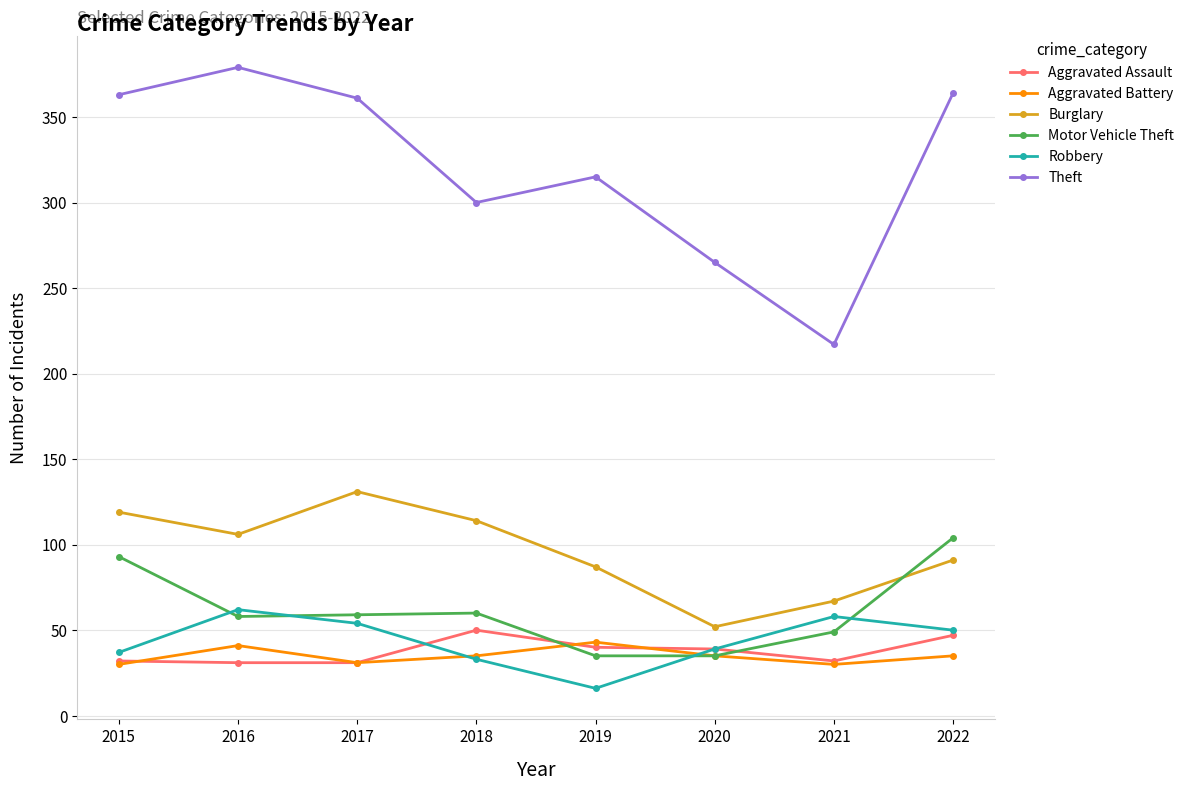

The value of Theft at 2020 is 465. True or false?

False